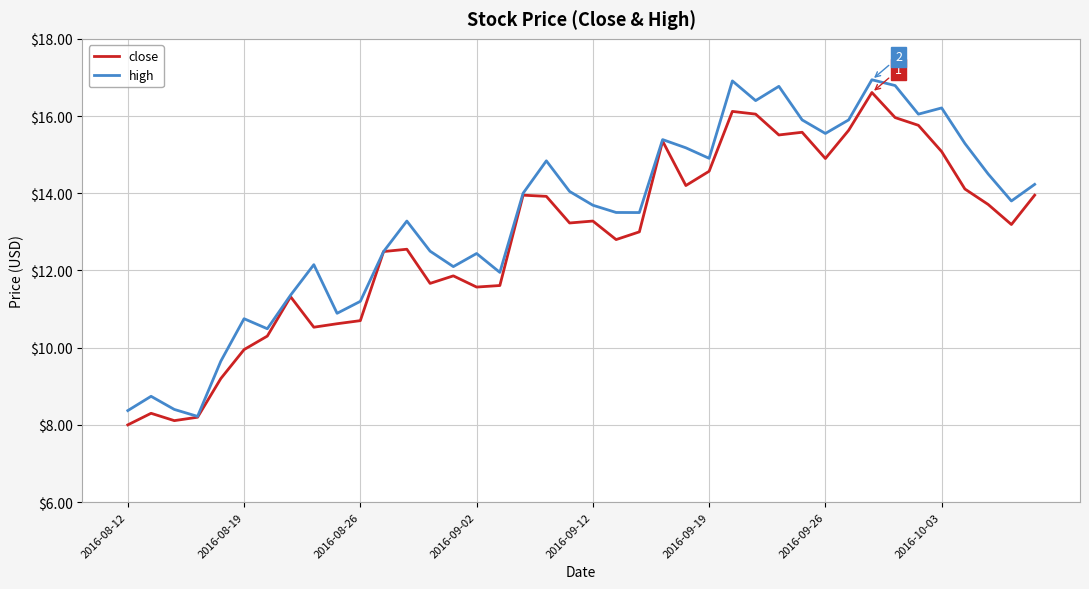

Which series has the largest range (max minus min)?

high